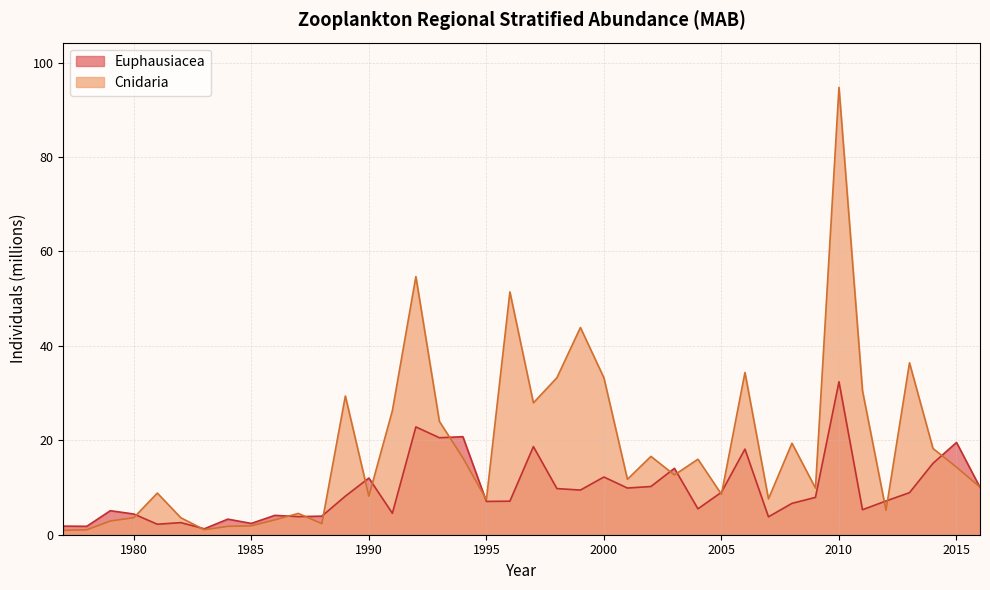

Is the value of Euphausiacea at 2004 greater than the value of Cnidaria at 1979?

Yes